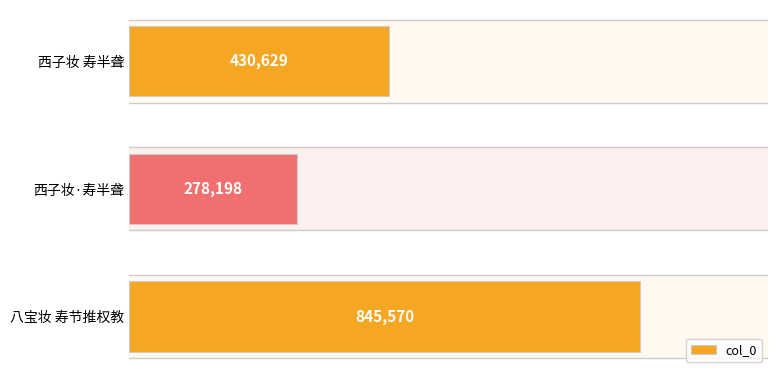

Are the bars horizontal?

Yes